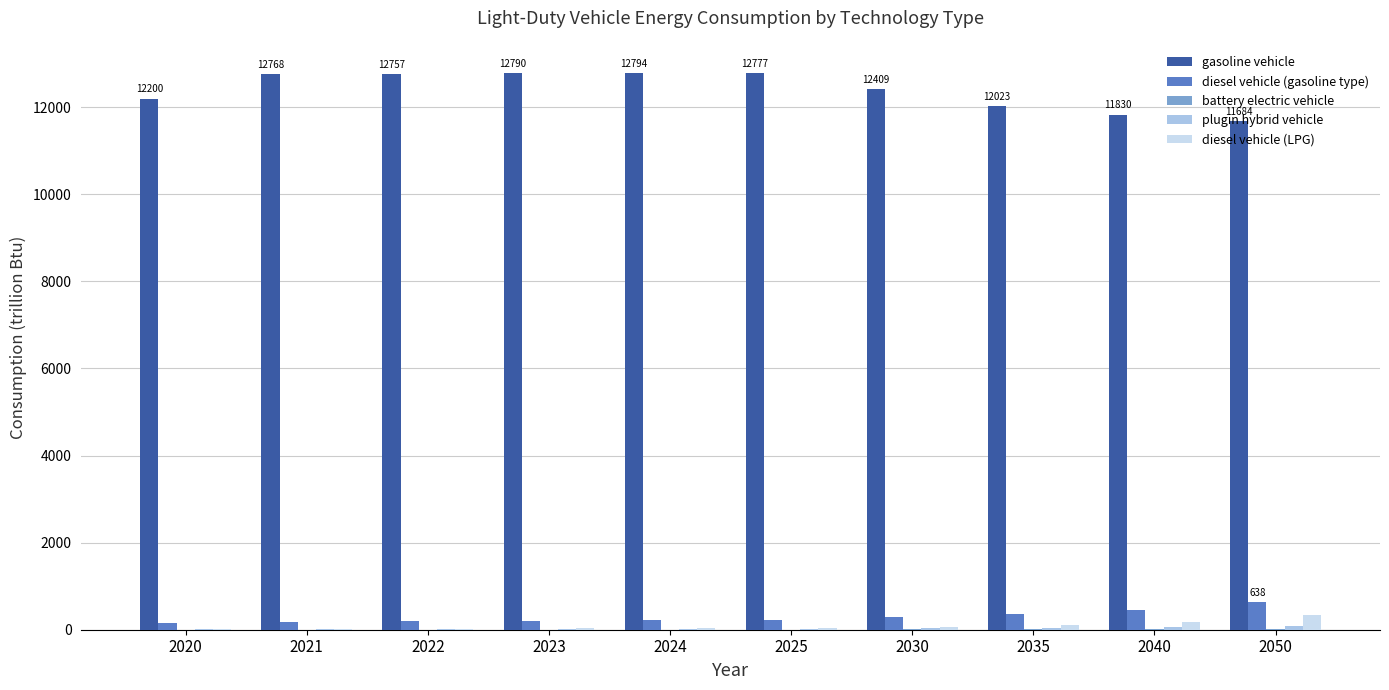

What is the greatest value displayed?

12793.6